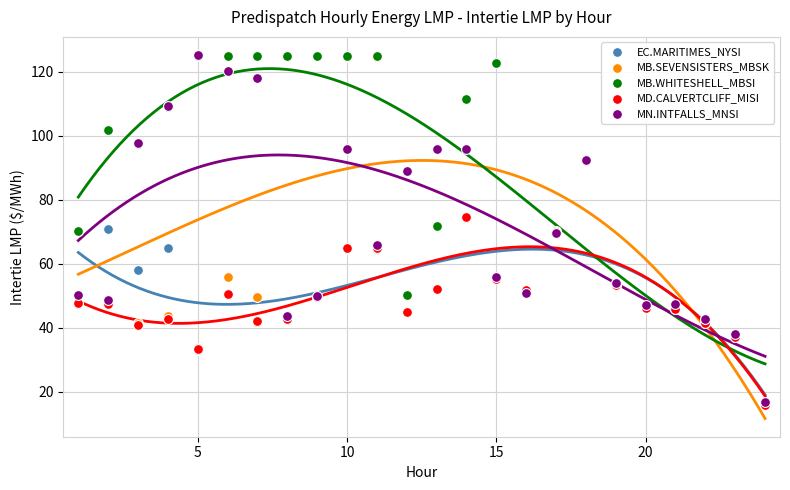

What are all the series names shown in the legend?

EC.MARITIMES_NYSI, MB.SEVENSISTERS_MBSK, MB.WHITESHELL_MBSI, MD.CALVERTCLIFF_MISI, MN.INTFALLS_MNSI